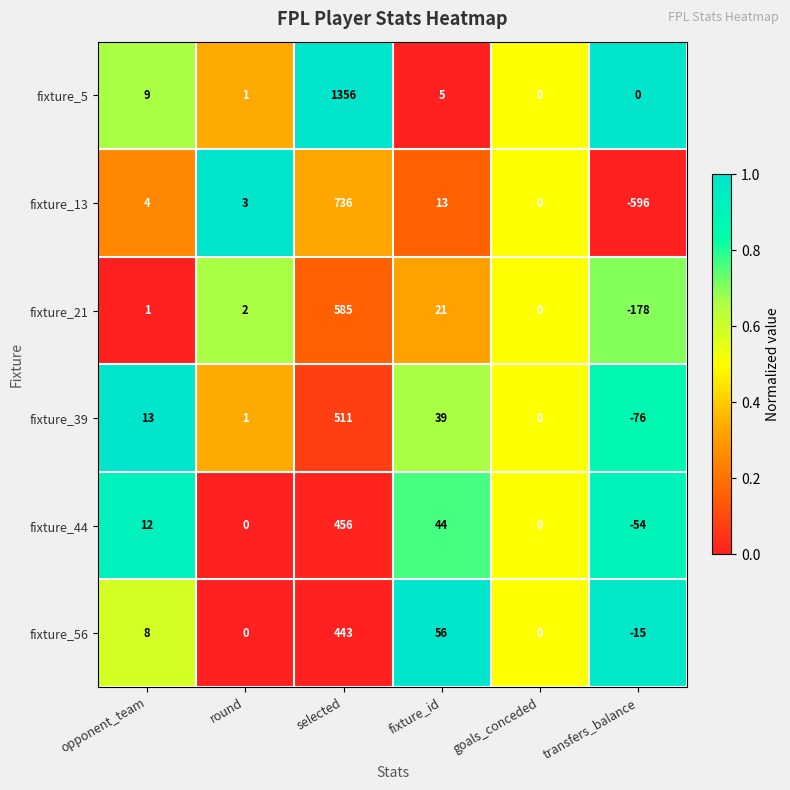

How many series are shown in this chart?

6